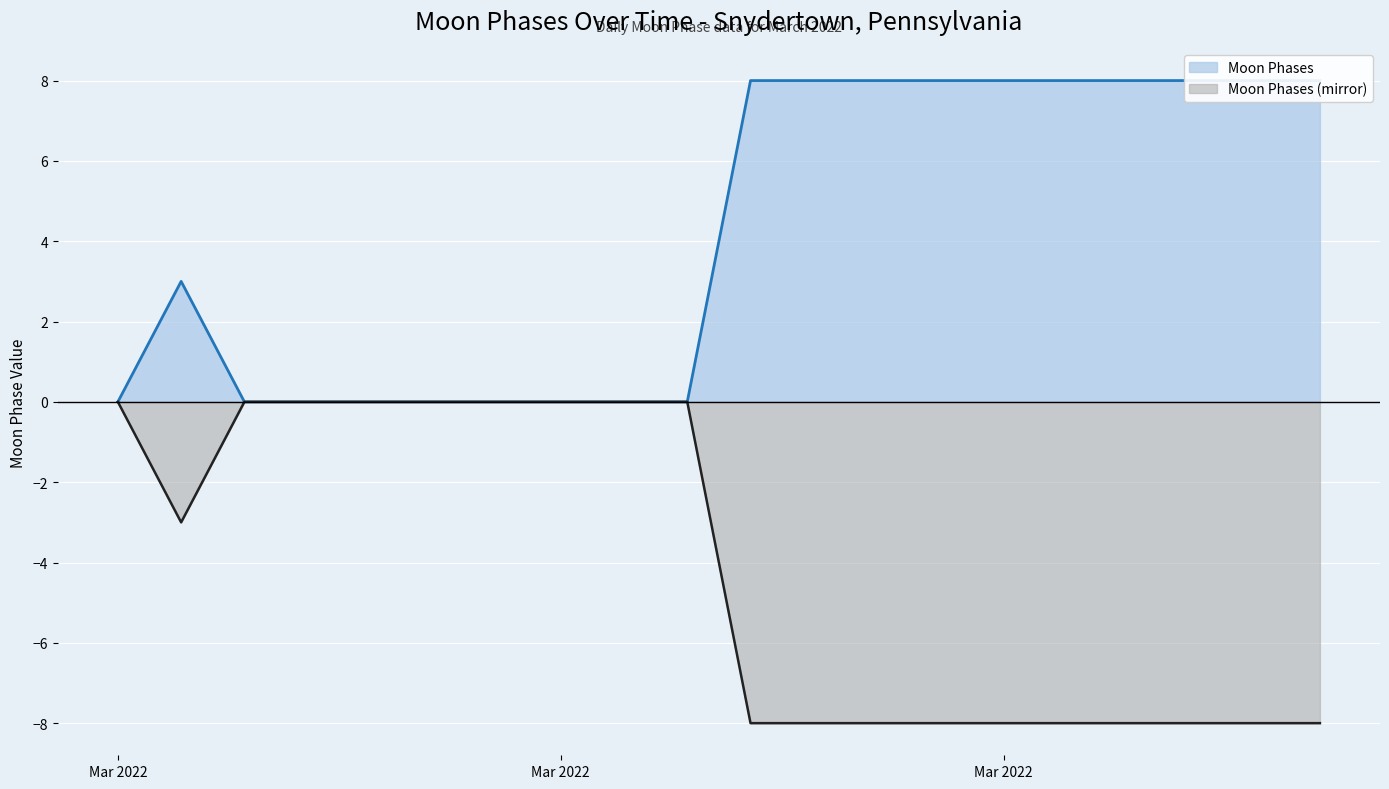

At which category does Moon Phases (mirror) reach its first local valley?

2022-03-02